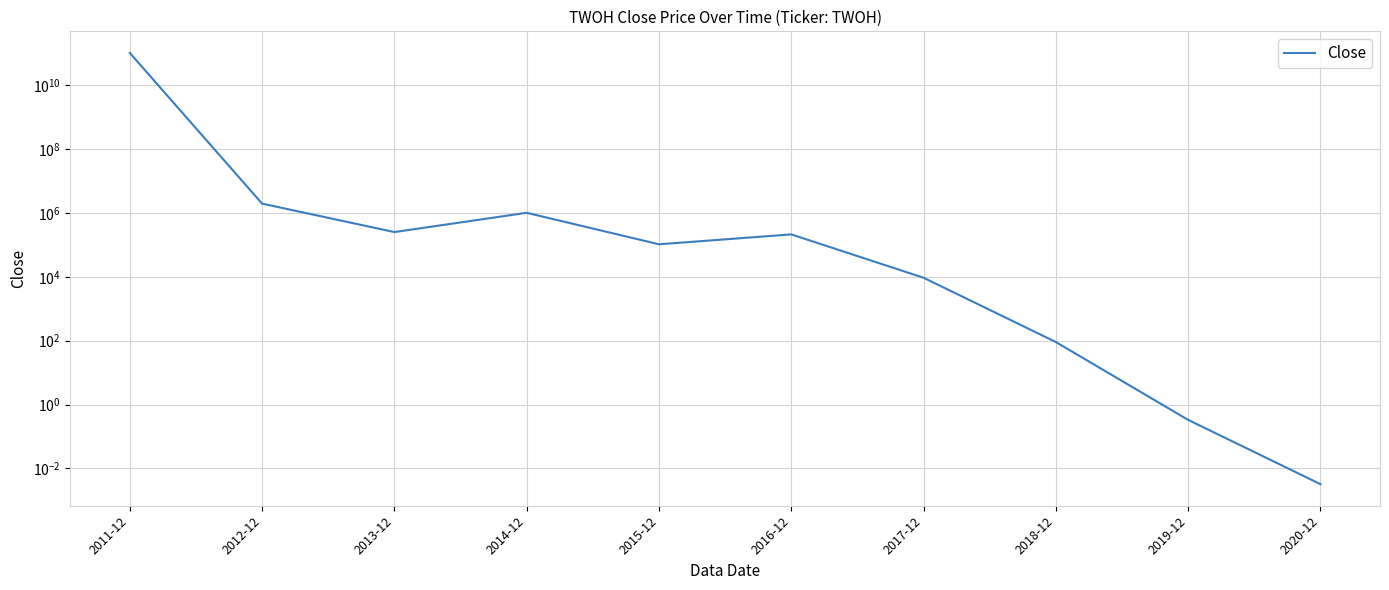

Where is the first local minimum?

2013-12